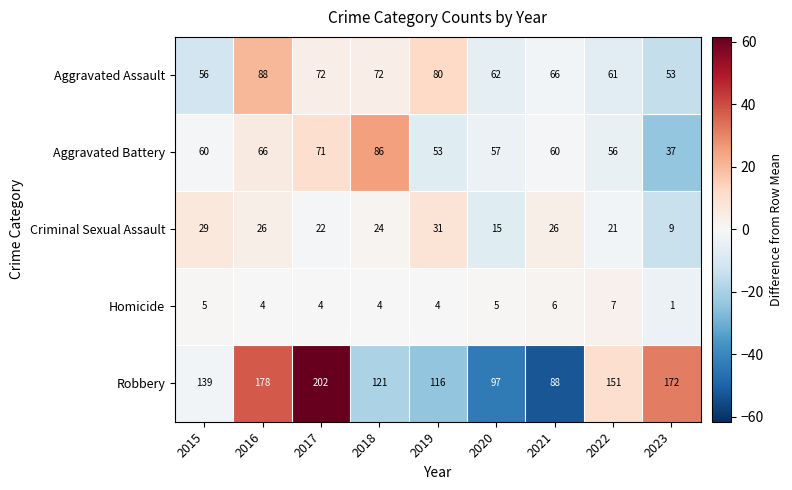

The Aggravated Assault series shows 90 at 2023. True or false?

False